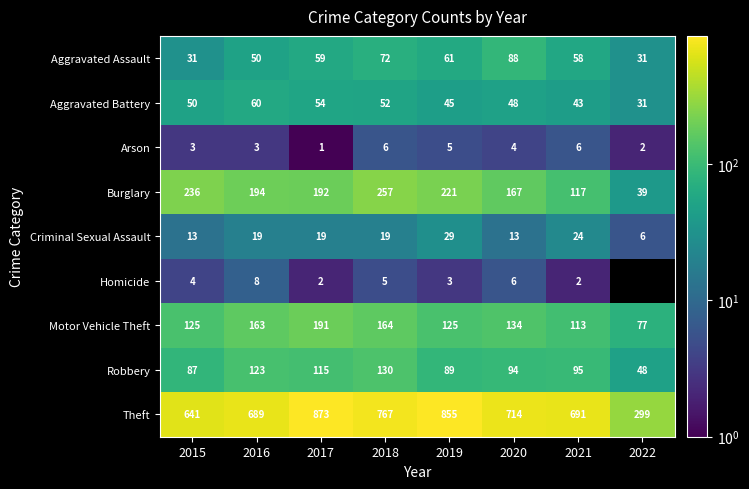

At which label does Theft reach its minimum?

2022